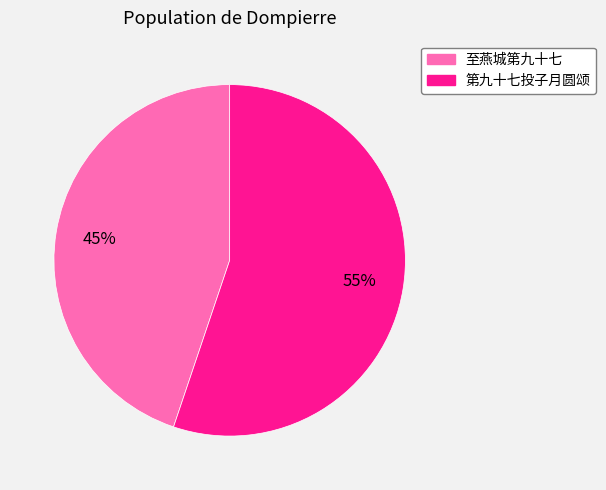

Is the sum of 至燕城第九十七 and 第九十七投子月圆颂 greater than half?

Yes